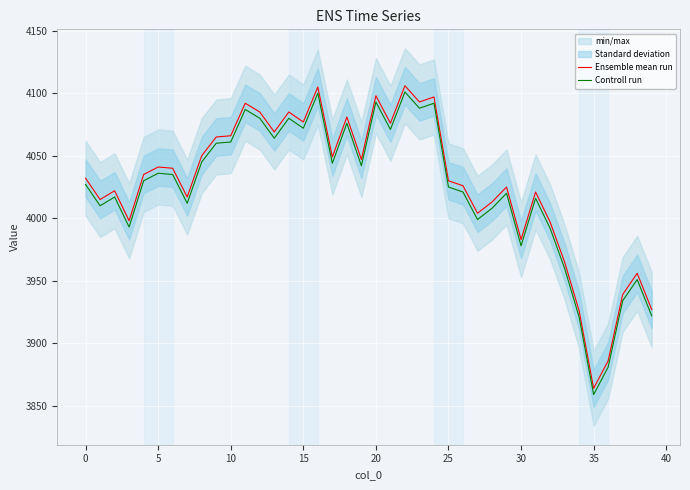

True or false: Controll run and Ensemble mean run intersect in this chart.

False